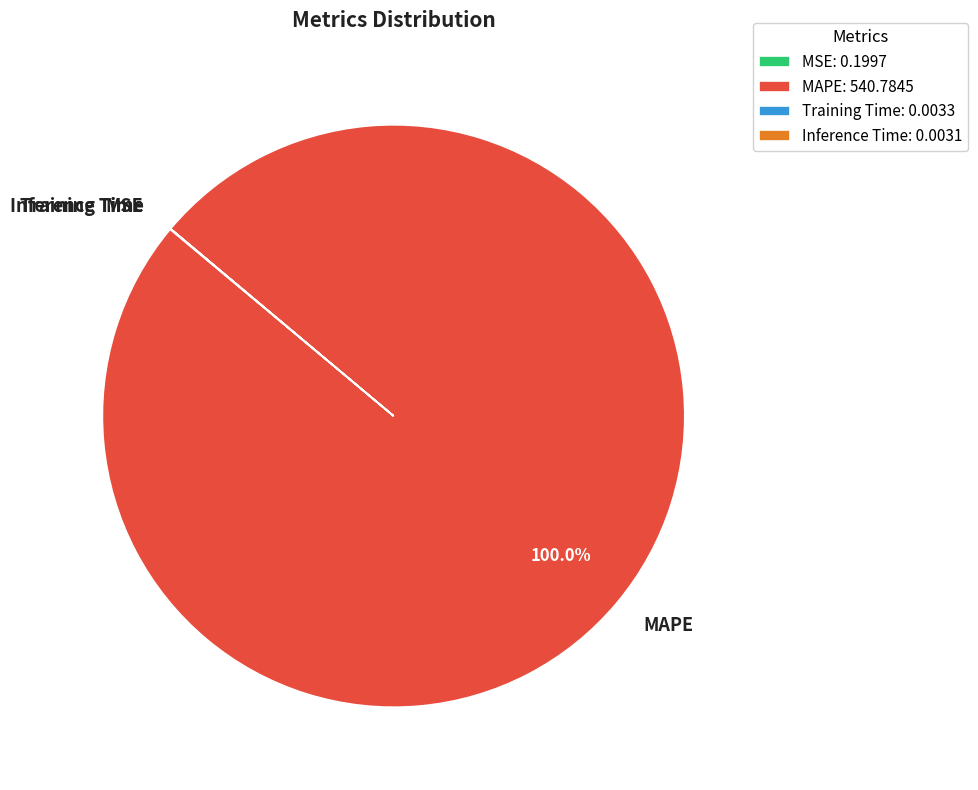

To the nearest percent, what is the average slice percentage?

25%